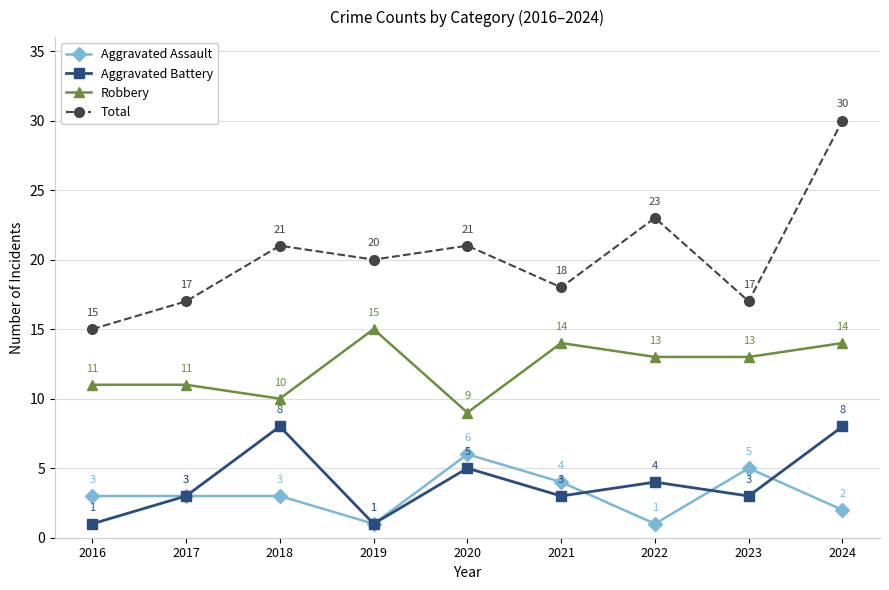

What is the lowest value of the Aggravated Battery series?

1